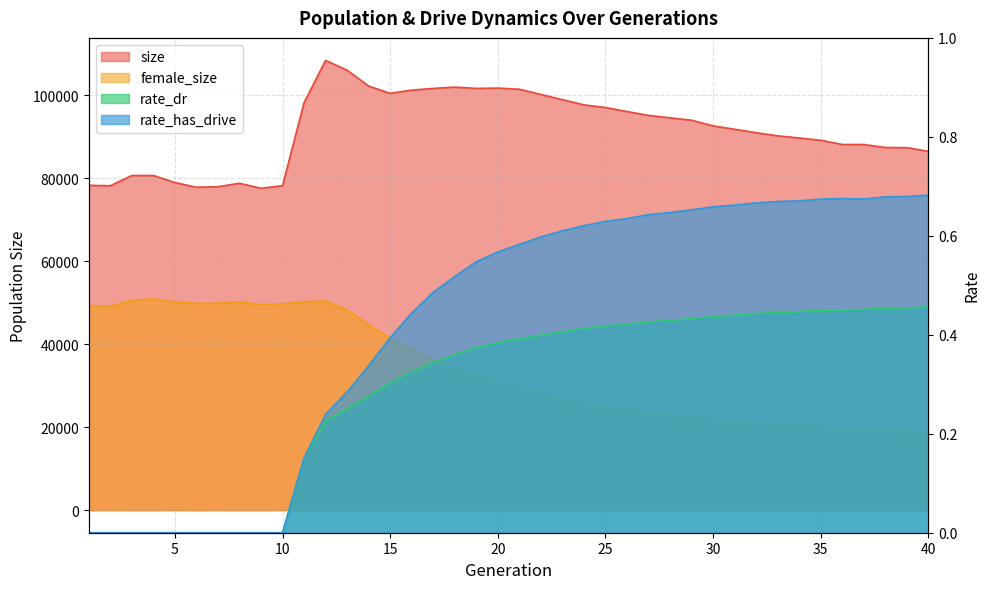

Rank the categories by female_size value from lowest to highest.

40, 39, 38, 37, 36, 35, 34, 33, 32, 31, 30, 29, 28, 27, 26, 25, 24, 23, 22, 21, 20, 19, 18, 17, 16, 15, 14, 13, 2, 1, 9, 10, 6, 7, 5, 8, 11, 12, 3, 4